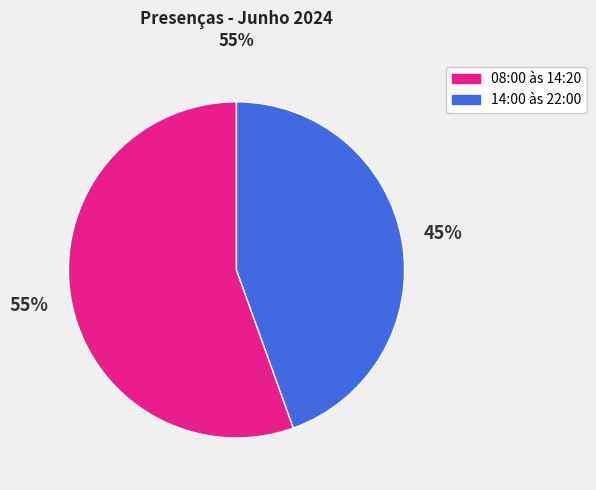

Is the sum of 14:00 às 22:00 and 08:00 às 14:20 greater than half?

Yes